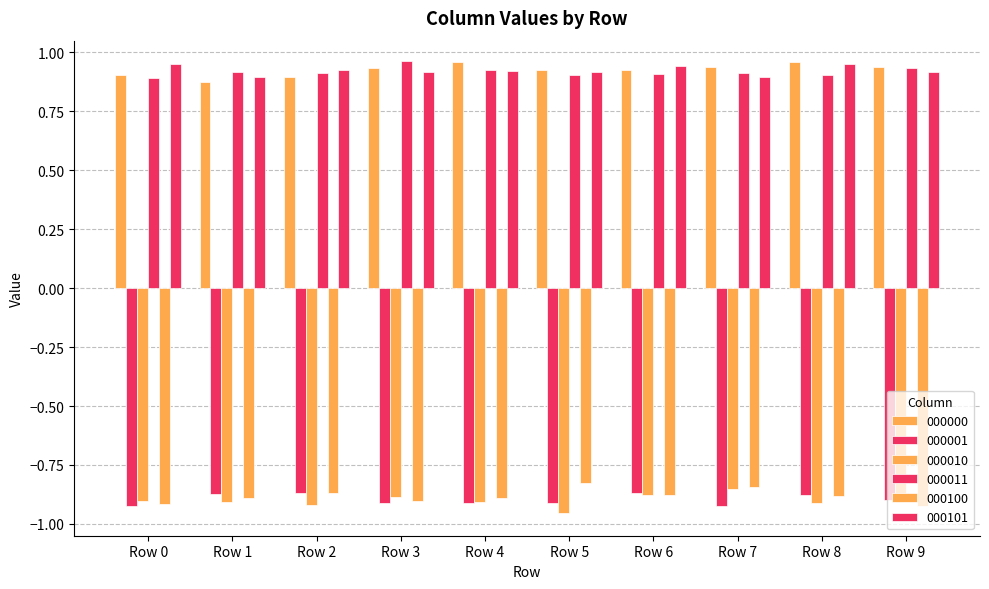

How many bars are there in total?

60